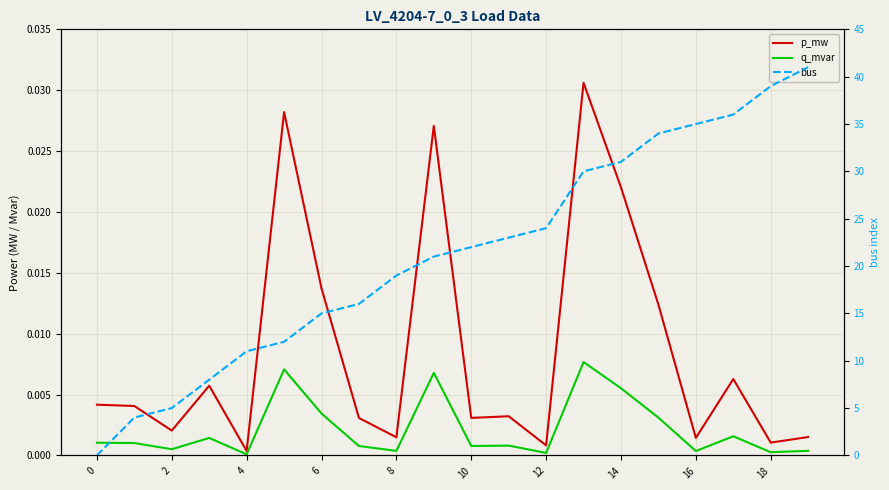

How many data points in bus are above 22?

9